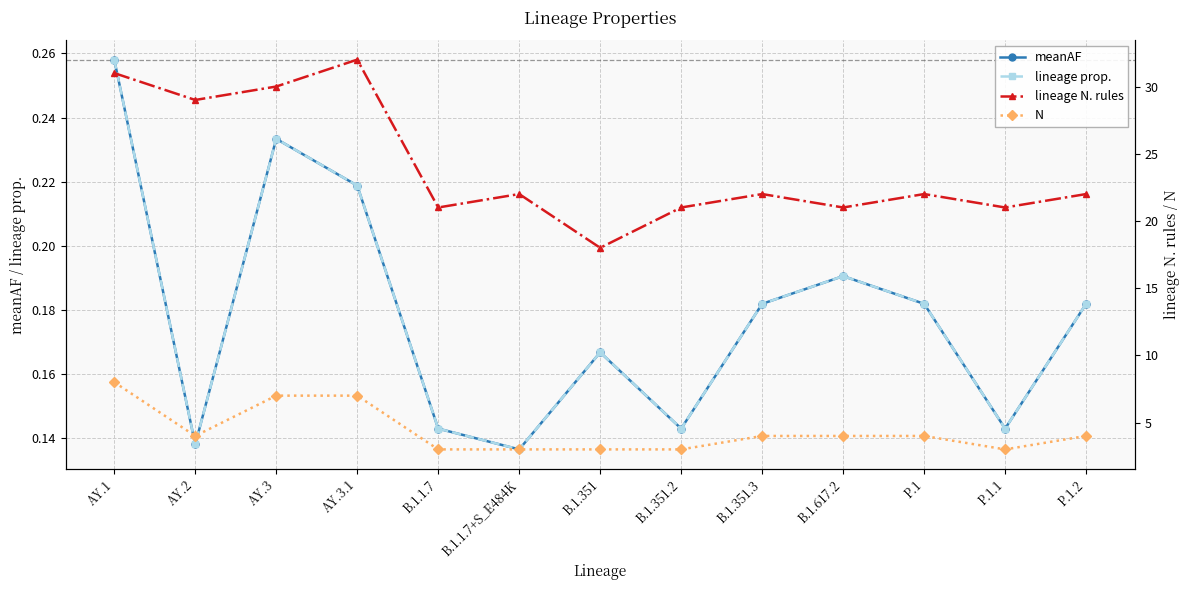

In N, how many points are lower than both neighbors (excluding endpoints)?

2